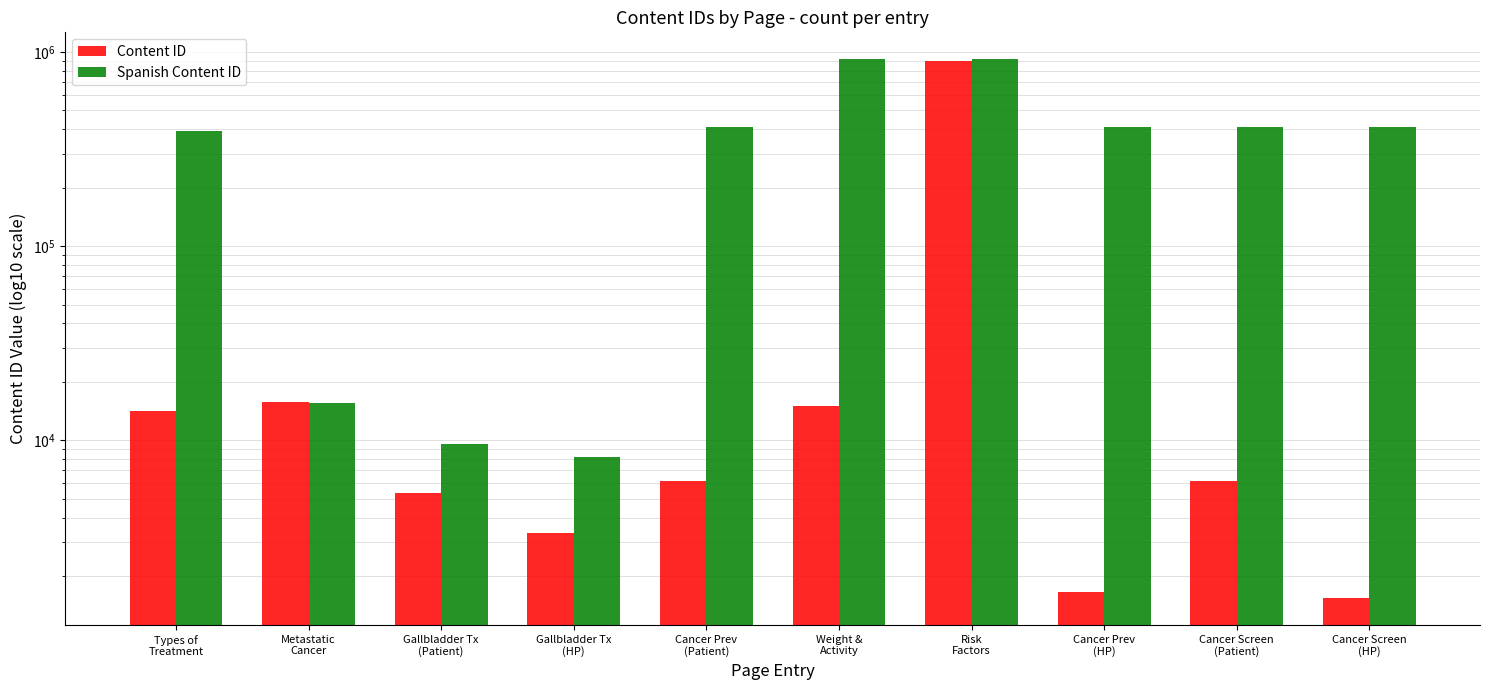

Which category has the highest value across all series?

Weight &
Activity